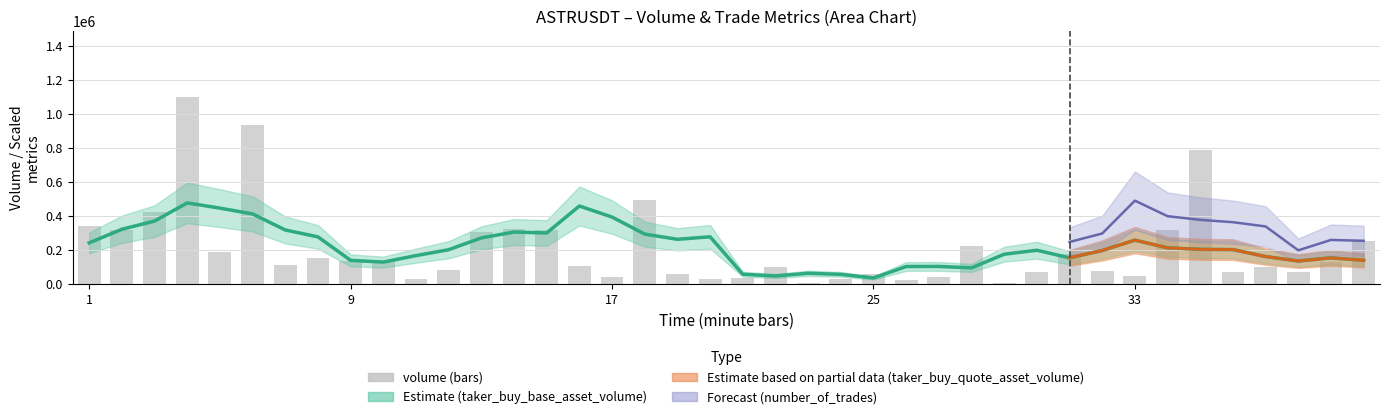

At which label does the data first exceed 109609?

1